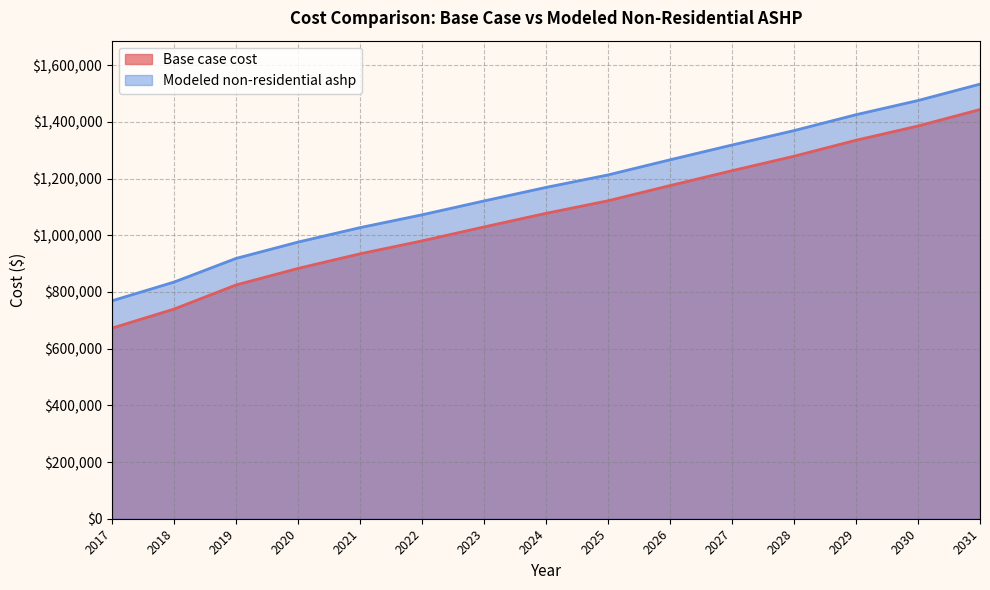

Rank the series at 2027 from lowest to highest value.

Base case cost, Modeled non-residential ashp